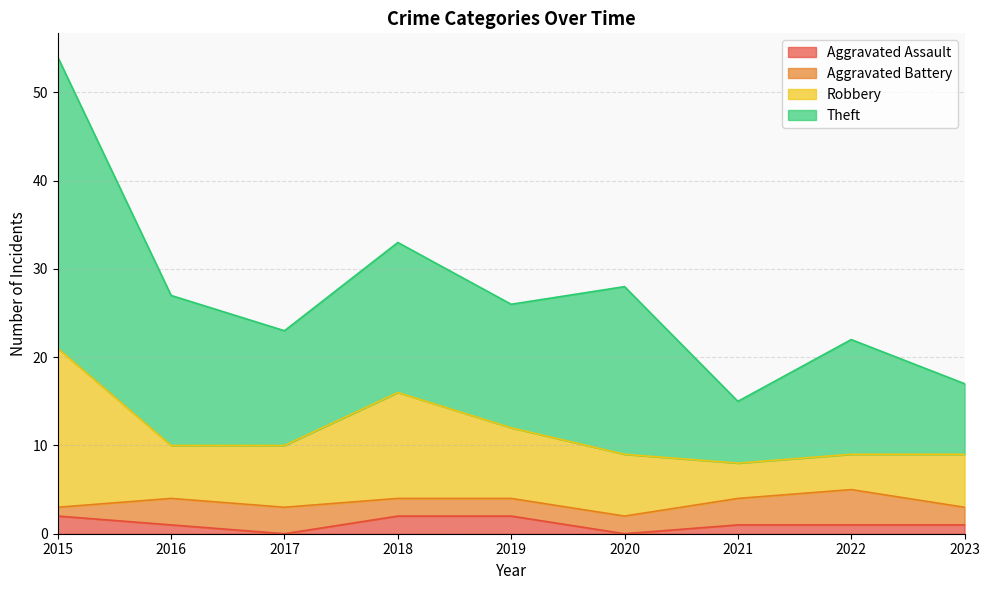

What is the total value across all series at 2020?

28